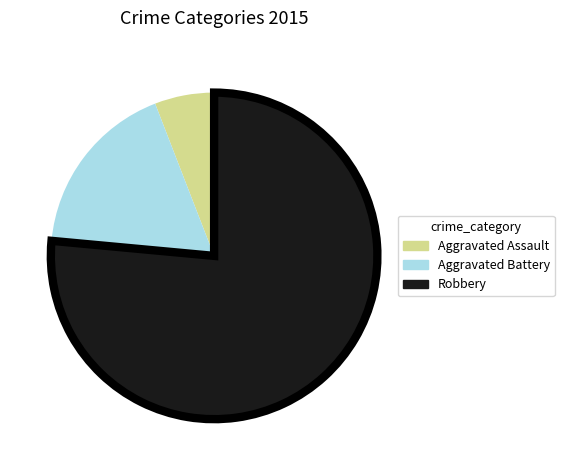

Is the sum of Robbery and Aggravated Assault greater than half?

Yes